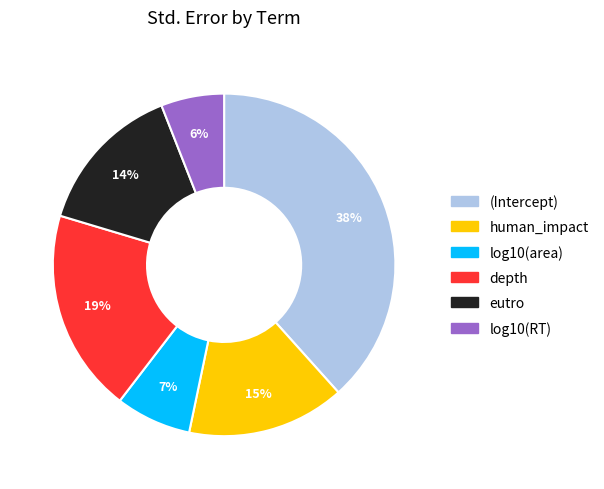

Is it true that eutro is 14% of the pie?

True